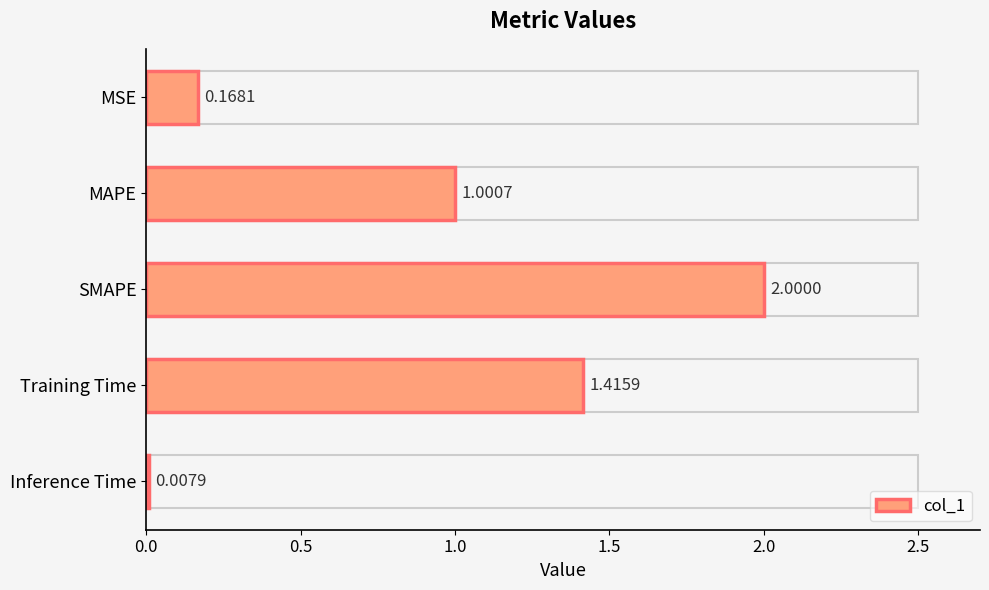

What is the change in value from Training Time to Inference Time?

-1.4